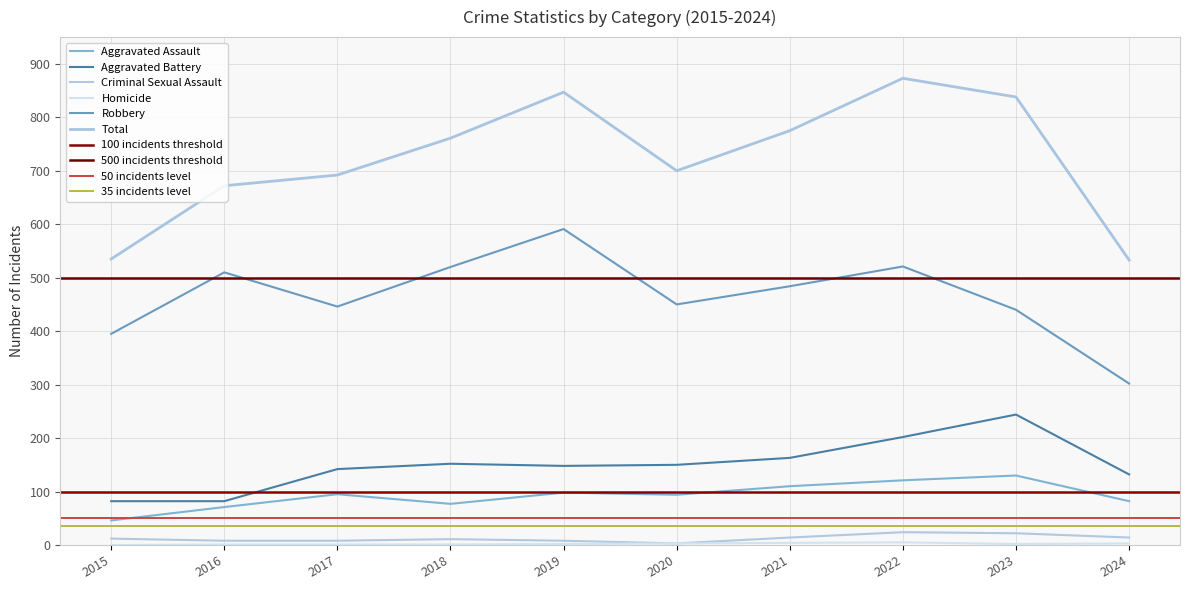

Which has a higher value, 2023 or 2024?

2023